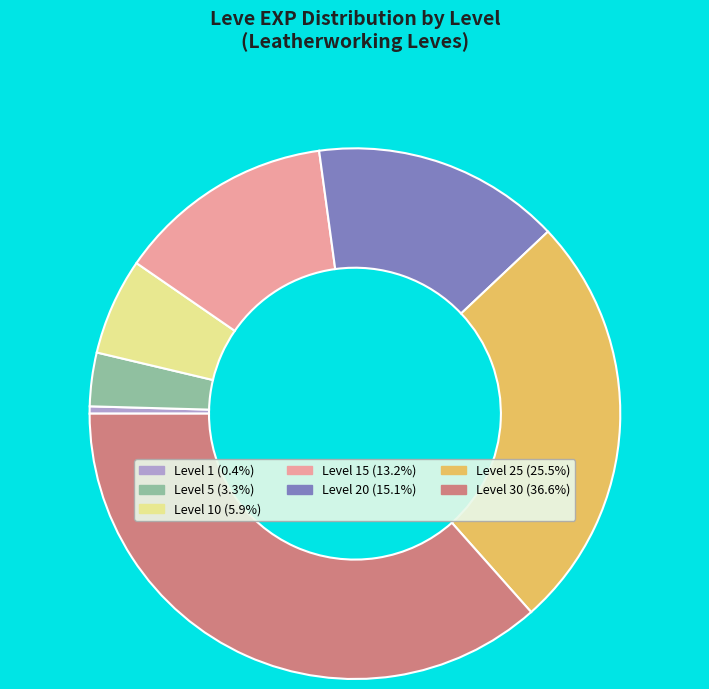

Is there a majority slice in this chart?

No